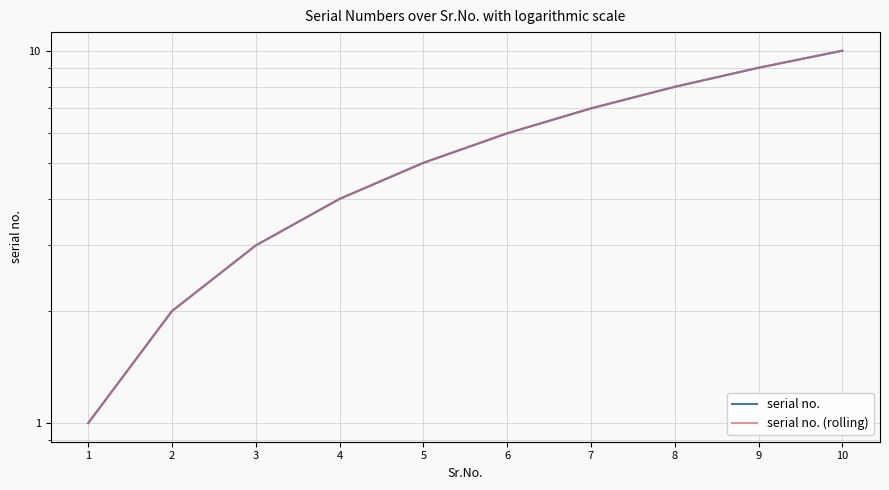

At how many categories does at least one series exceed 4?

6